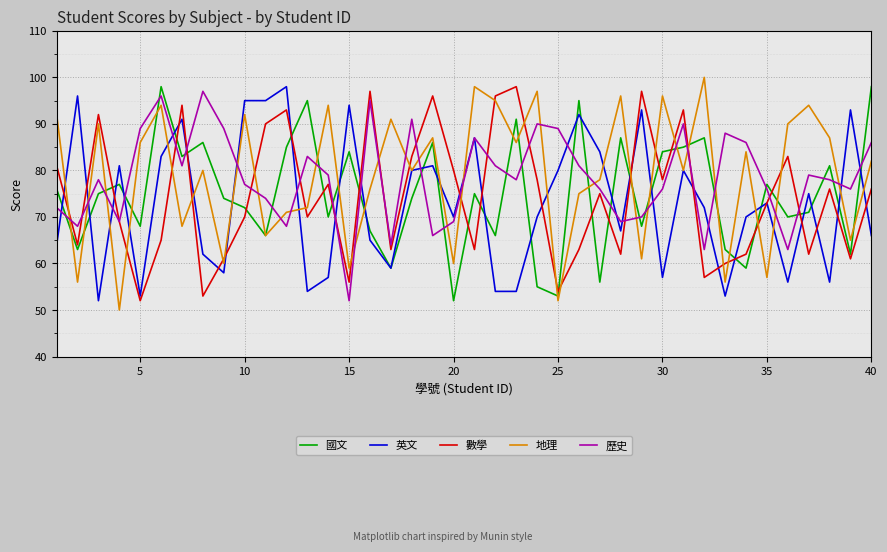

What is the minimum value for 英文?

52